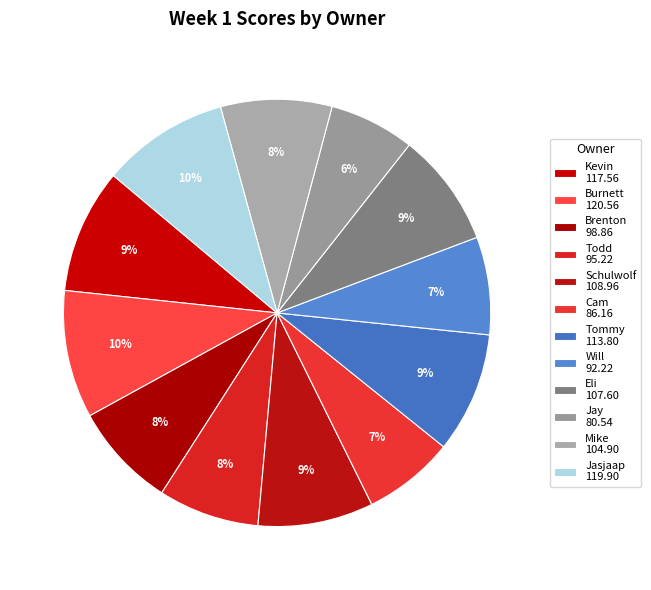

Between Eli and Will, which is larger?

Eli